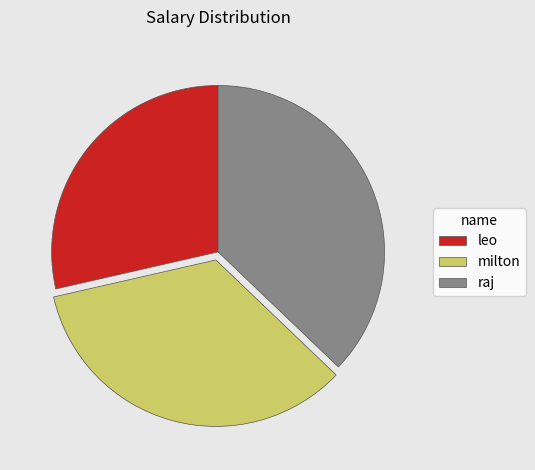

Is the sum of milton and leo greater than half?

Yes